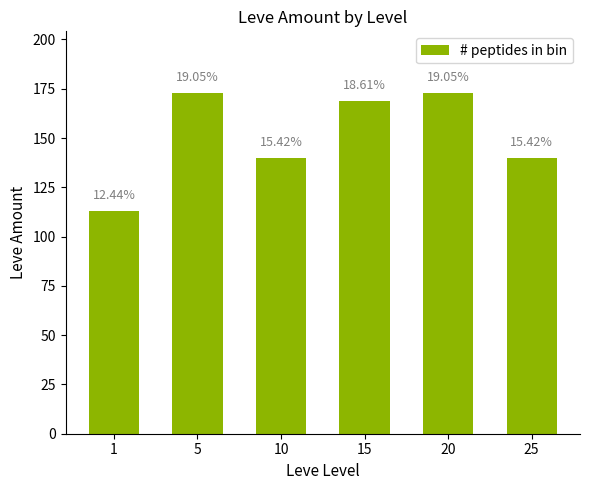

Rank the categories by value from highest to lowest.

5, 20, 15, 10, 25, 1